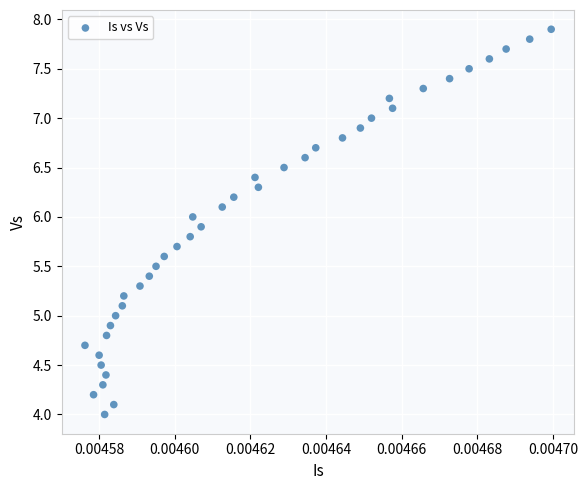

What is the range of Y values (max minus min)?

3.9